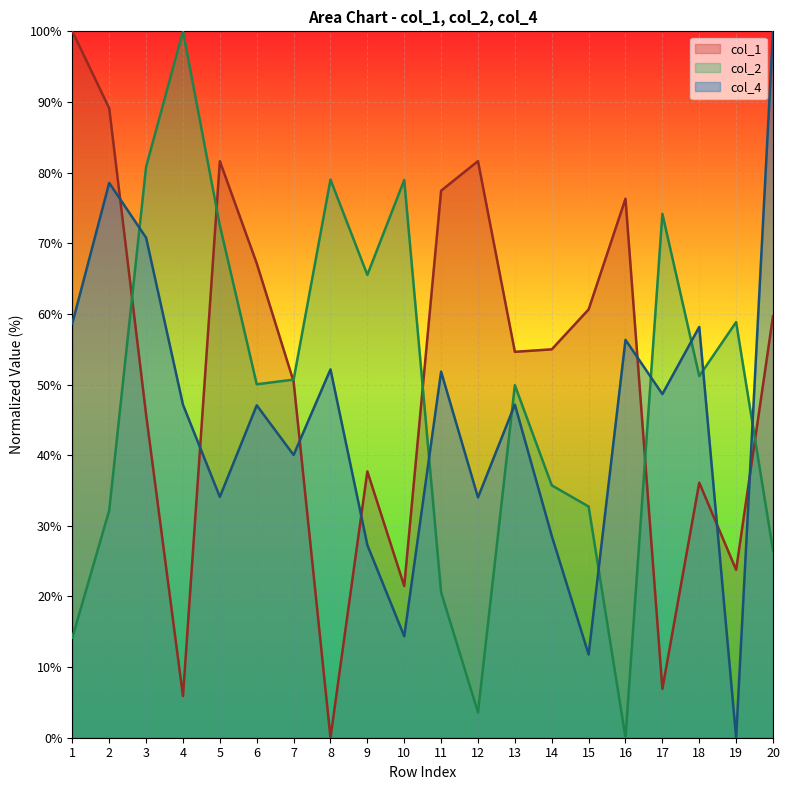

At 7, list the series in order from smallest to largest.

col_4, col_1, col_2